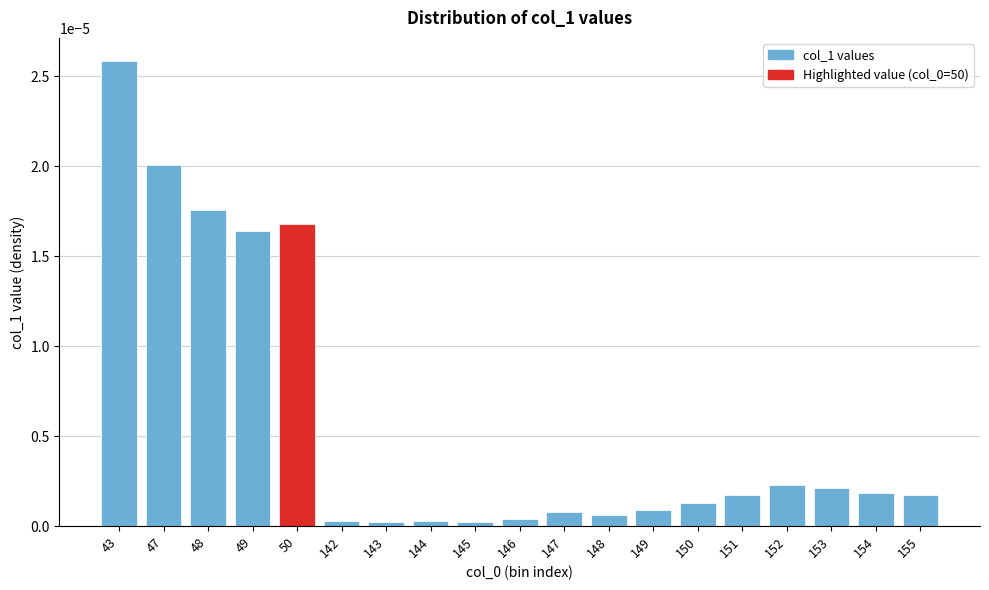

Is it true that the value at 147 is 0.0?

True